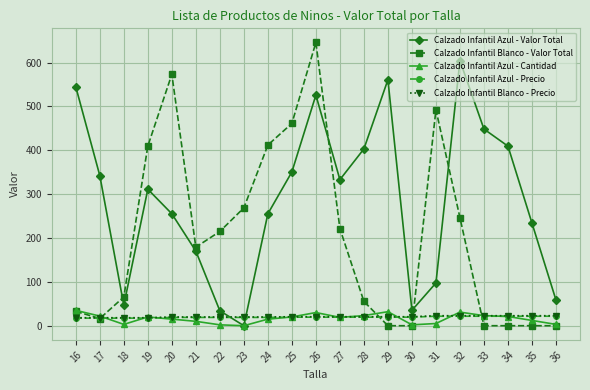

After their last crossing, which series has the higher values: Calzado Infantil Blanco - Precio or Calzado Infantil Azul - Valor Total?

Calzado Infantil Azul - Valor Total